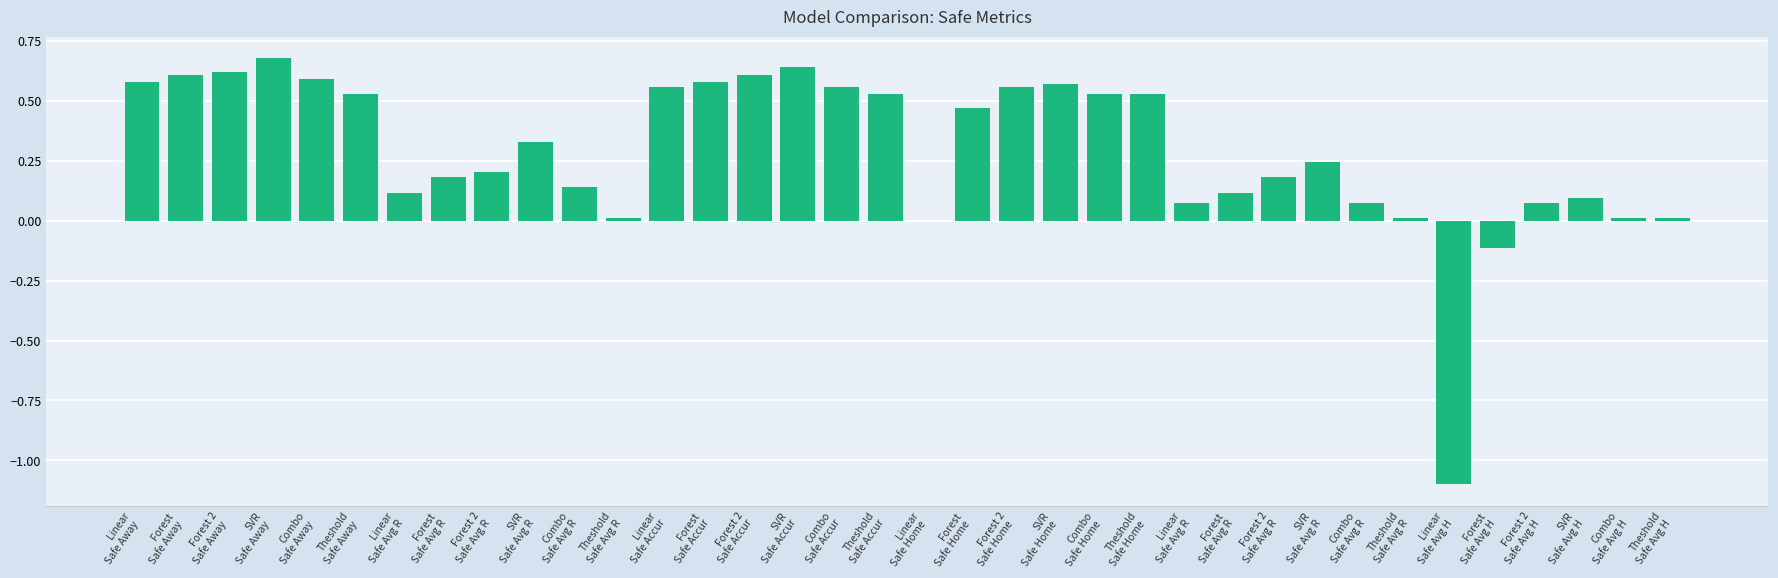

What is the label of the 3rd bar from the left?

Forest 2